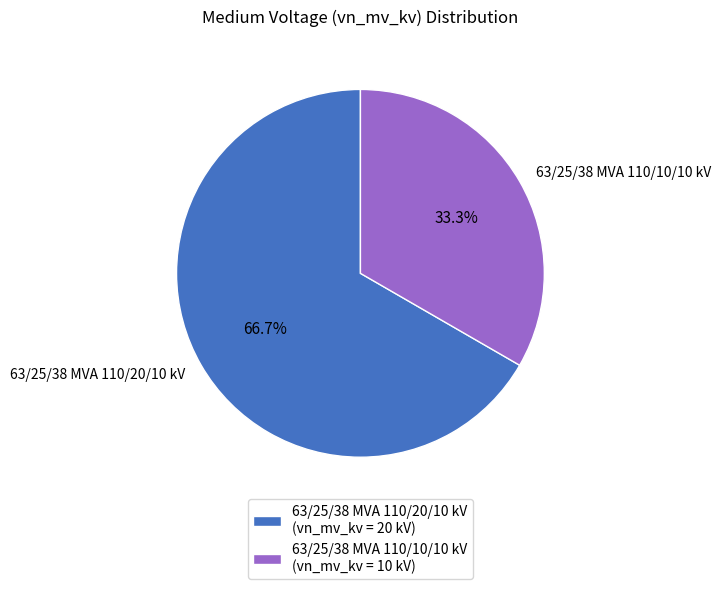

Is it true that 63/25/38 MVA 110/10/10 kV is 46% of the pie?

False